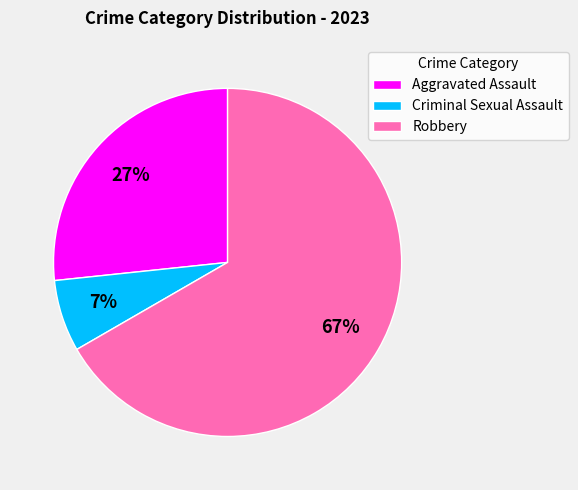

Is the sum of Robbery and Criminal Sexual Assault greater than half?

Yes